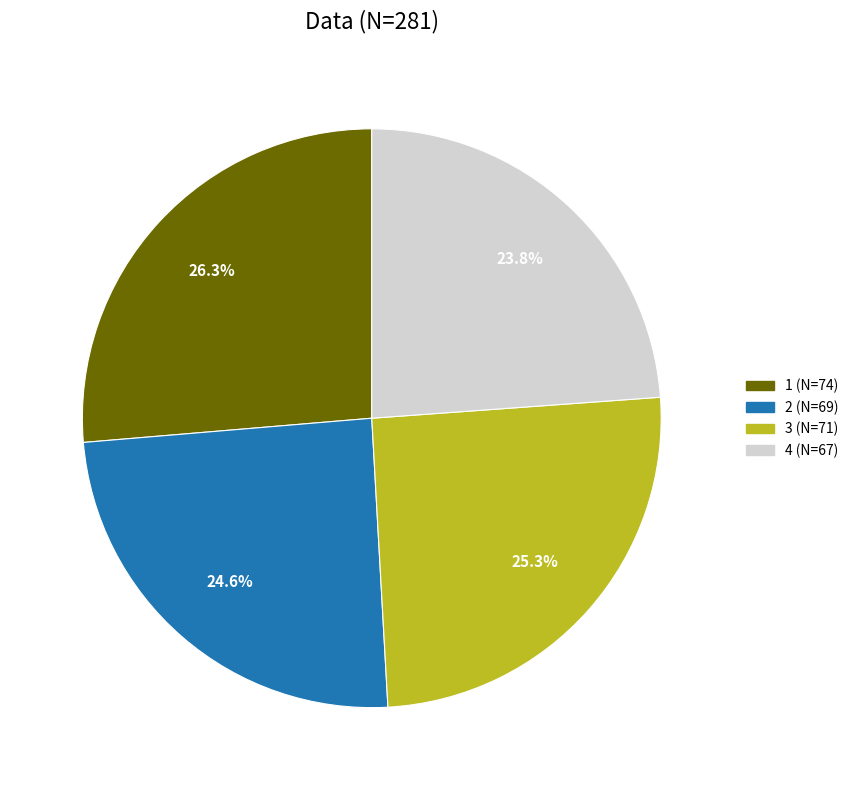

What percentage do 4 and 2 together represent?

48.4%